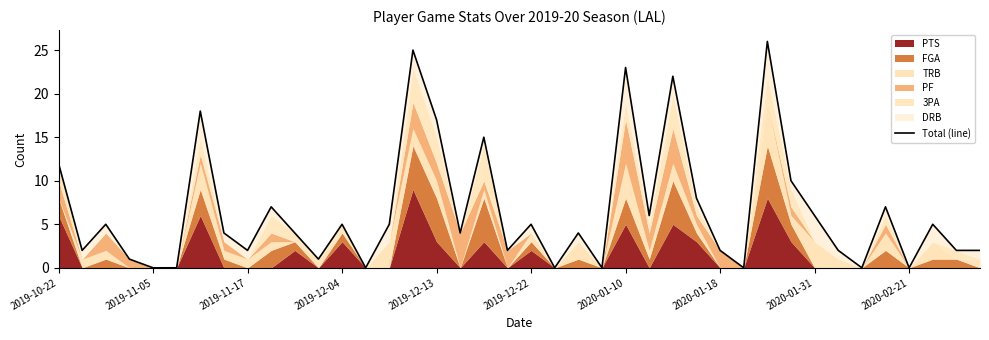

What is the difference between the maximum and minimum values?

26